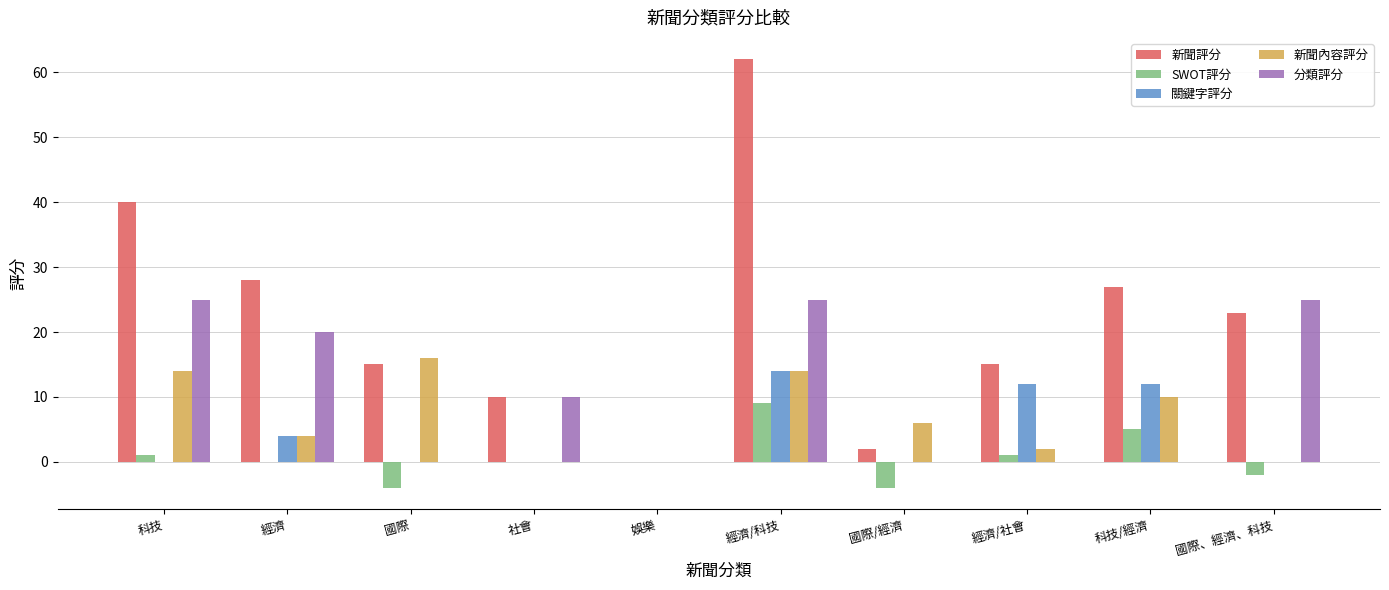

Count the number of data series in this chart.

5